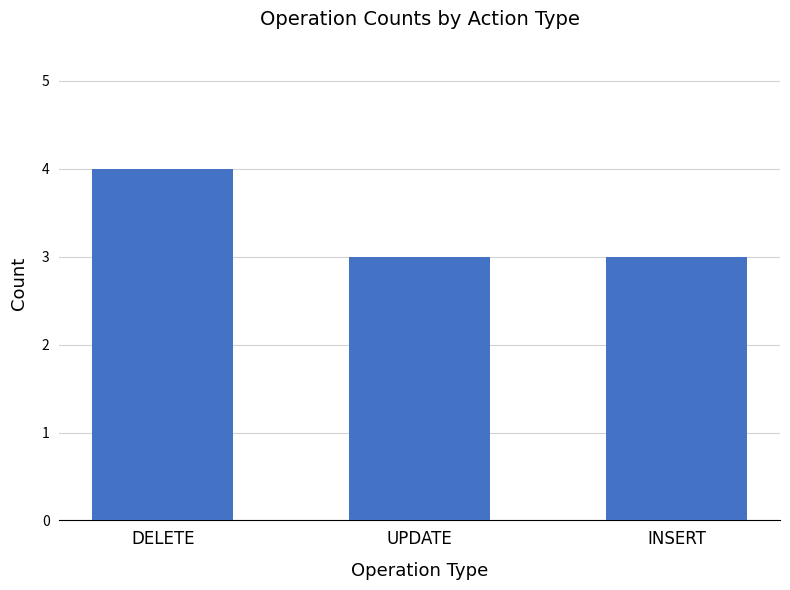

Between UPDATE and DELETE, which is larger?

DELETE